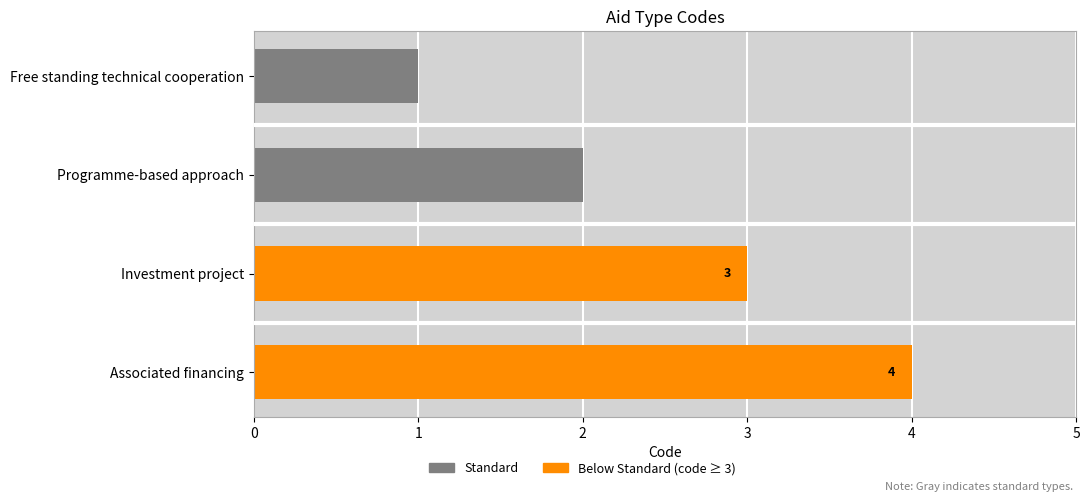

List the labels in order of value, largest first.

Associated financing, Investment project, Programme-based approach, Free standing technical cooperation